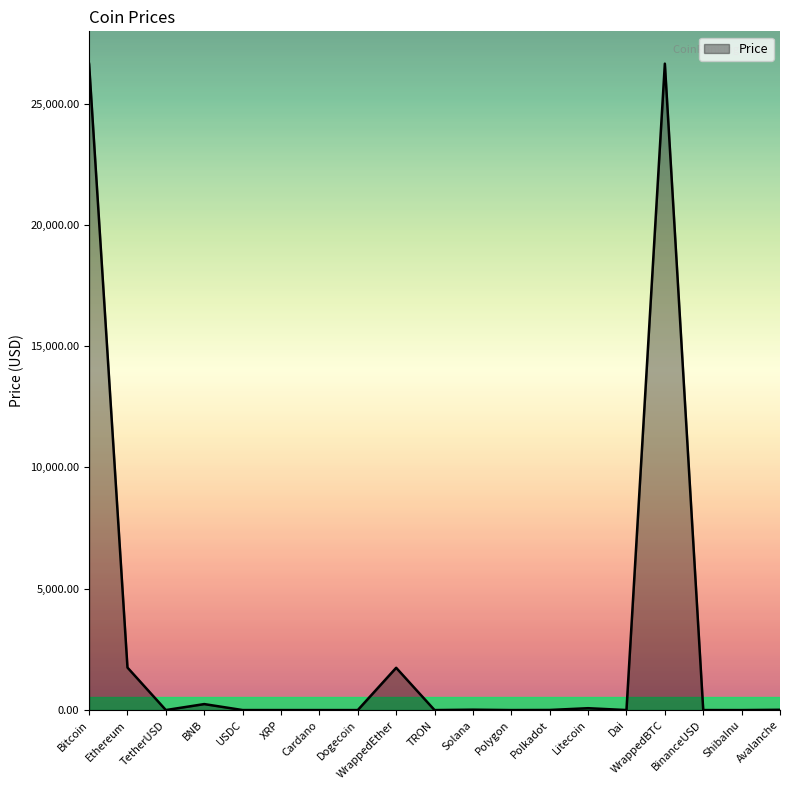

What is the greatest value displayed?

26644.1